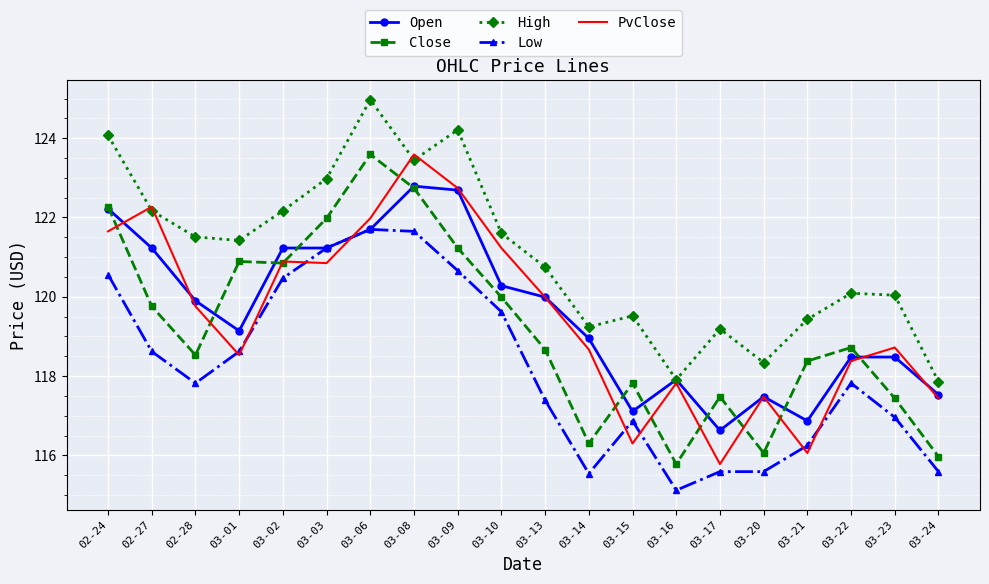

The value of Open at 03-22 is 76.7. True or false?

False